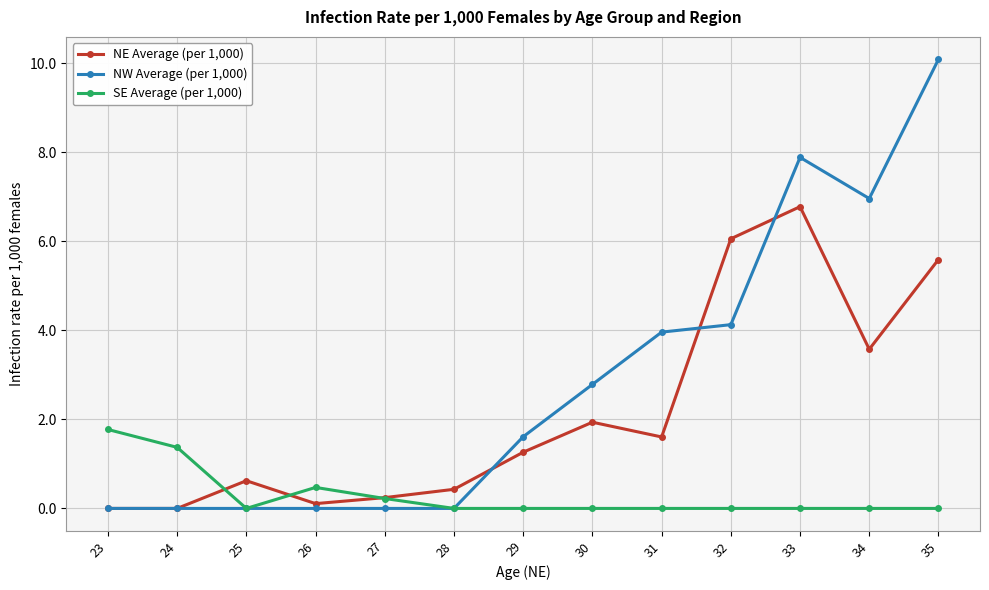

True or false: SE Average (per 1,000) has more than 0 points higher than both neighbors.

True